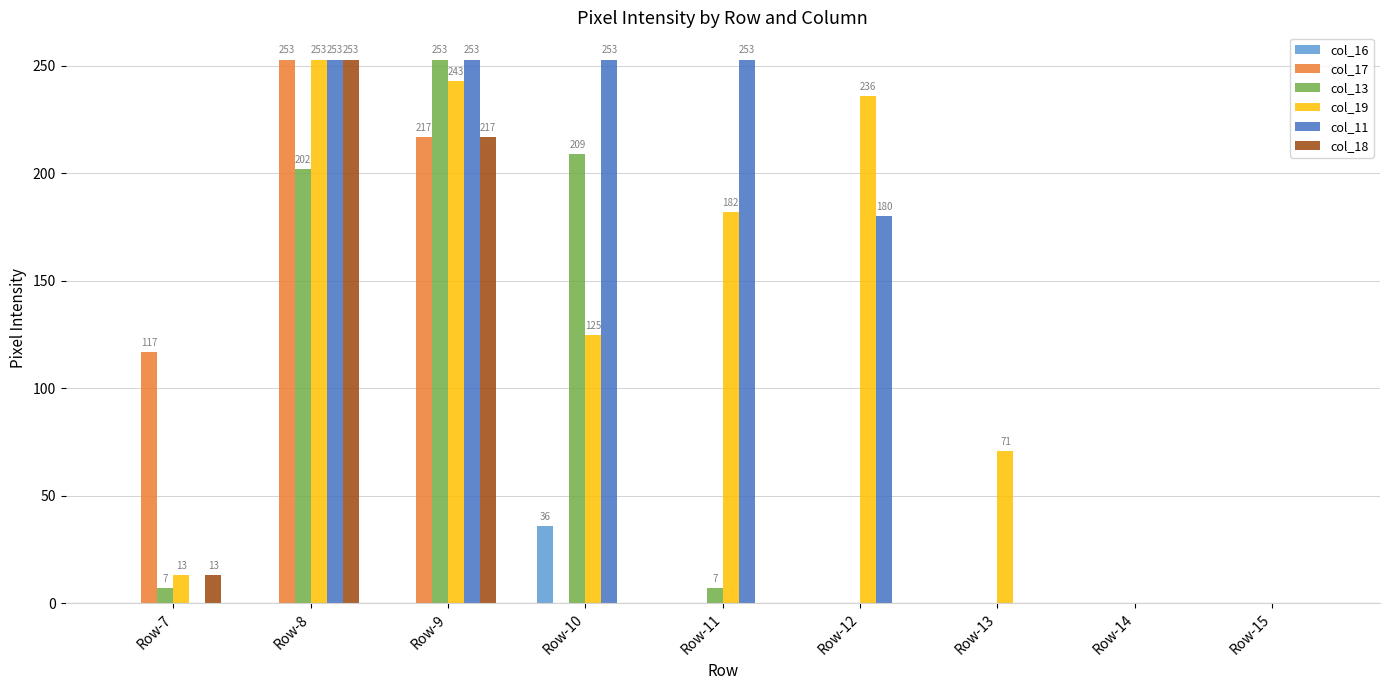

What is the sum of all col_19 values?

1123